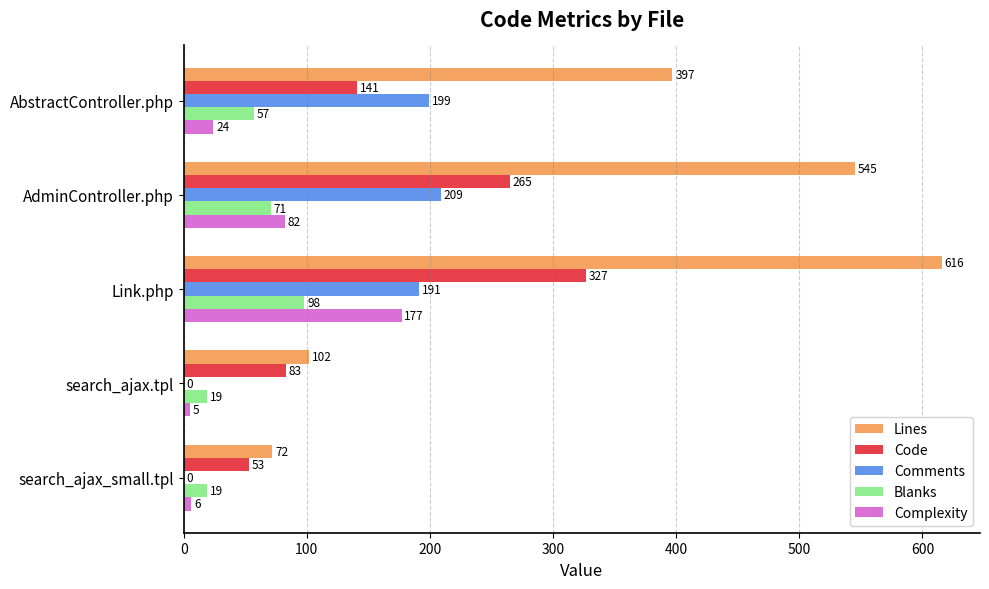

How many categories are shown in the chart?

5